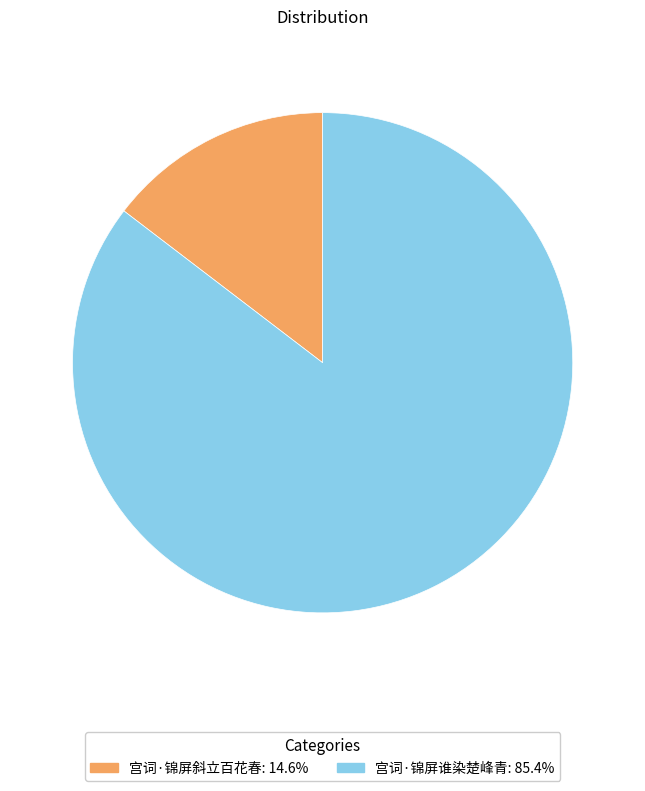

What is the ratio of the value at 宫词·锦屏谁染楚峰青: 85.4% to the value at 宫词·锦屏斜立百花春: 14.6%?

5.8